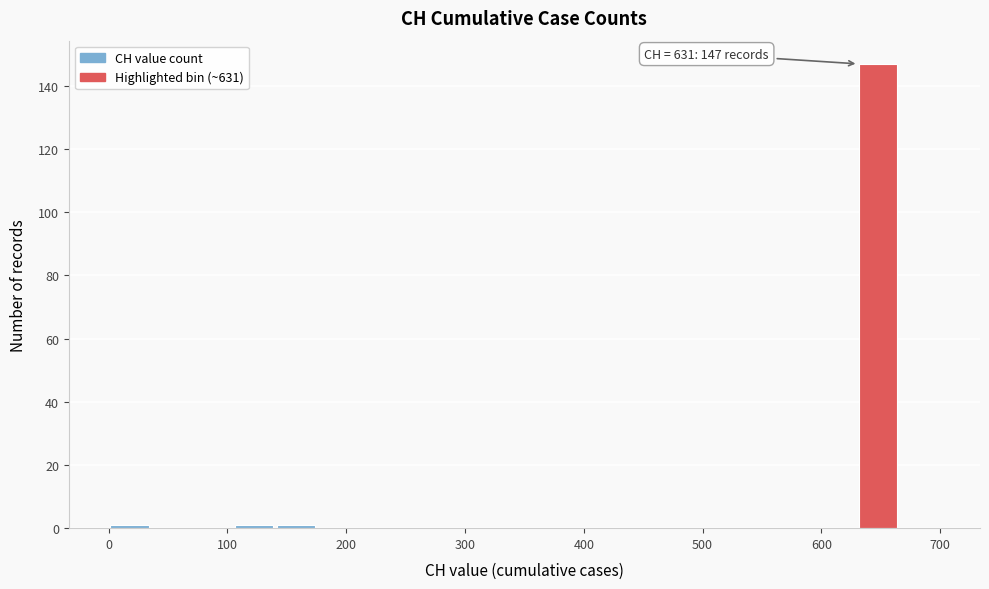

Read against the x-axis, roughly where is the centre of the tallest bar?

650